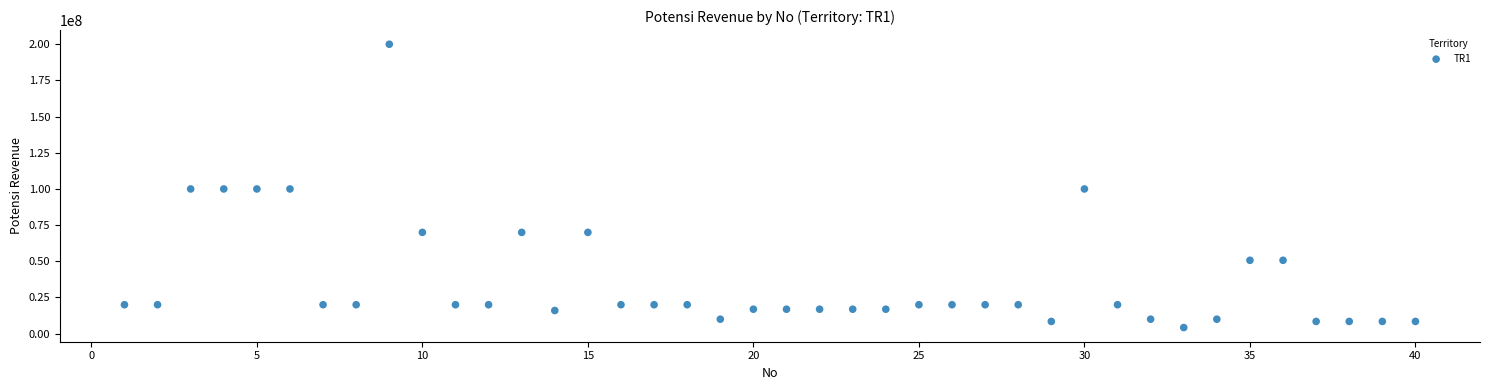

What is the range of Y values (max minus min)?

195775000